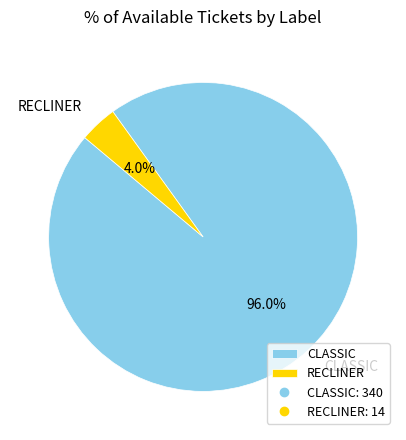

Is the sum of CLASSIC and RECLINER greater than half?

Yes